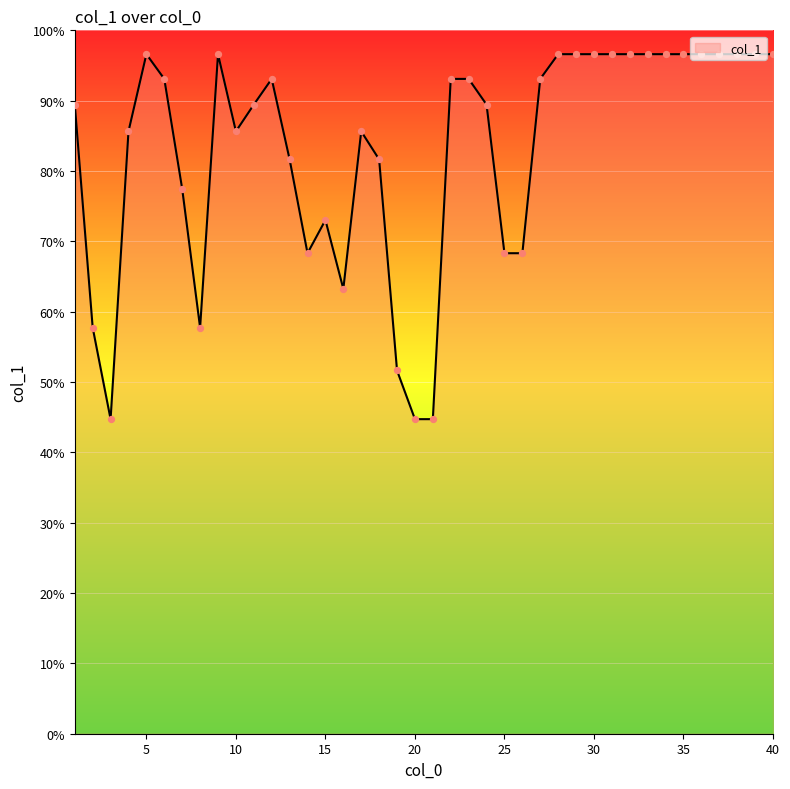

What is the difference between the maximum and minimum values?

51.9